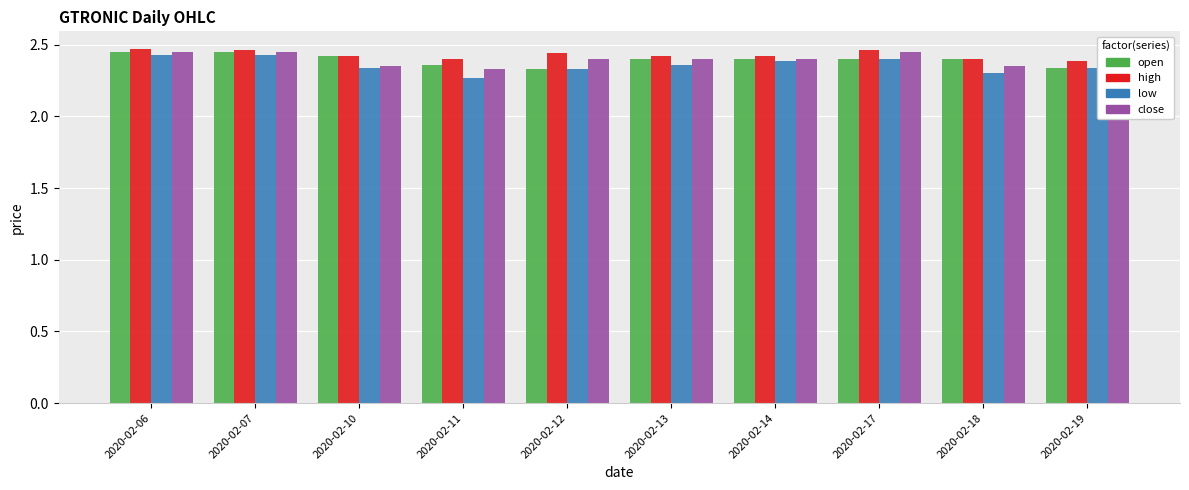

What are all the series names shown in the legend?

open, high, low, close